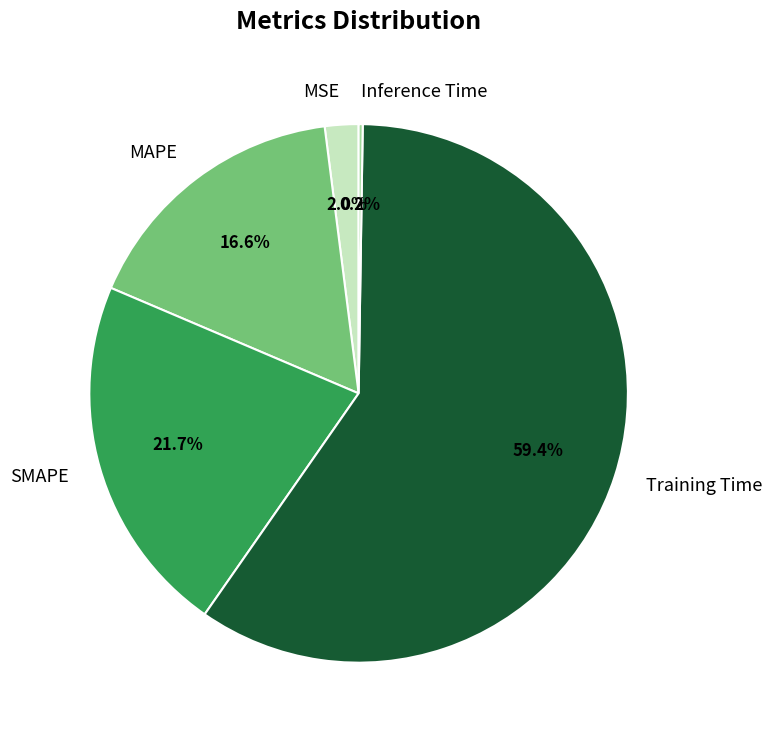

What percentage is the Training Time slice, to the nearest percent?

59%